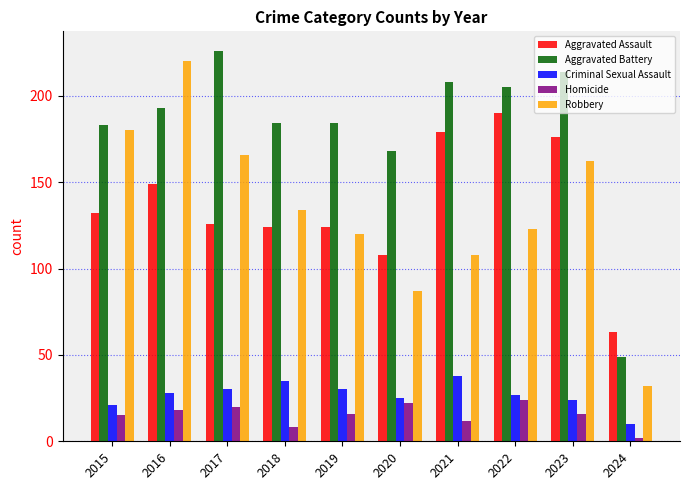

What is the sum of the Robbery values at 2024 and 2016?

252